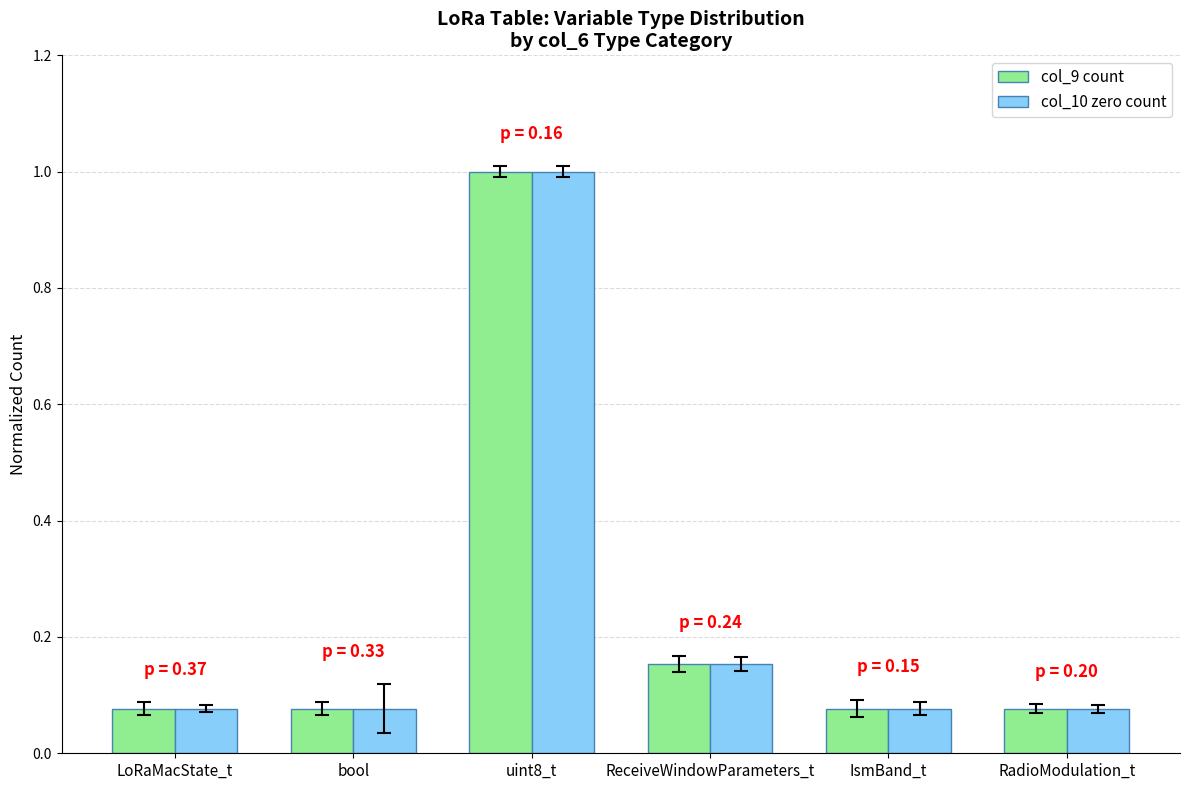

What is the difference between the col_9 count values at bool and uint8_t?

0.9